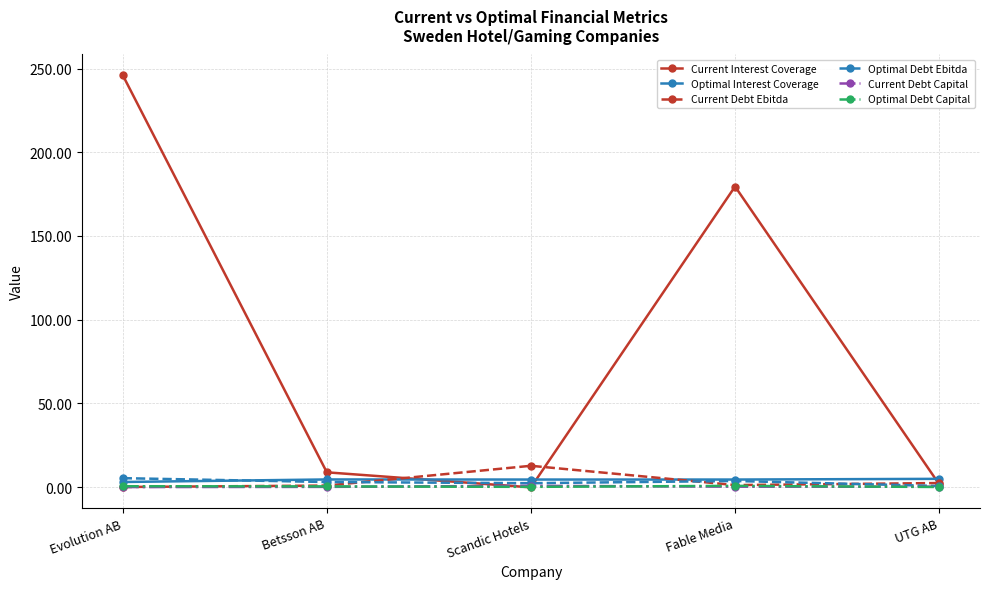

At which label is Current Interest Coverage closest to 122?

Fable Media